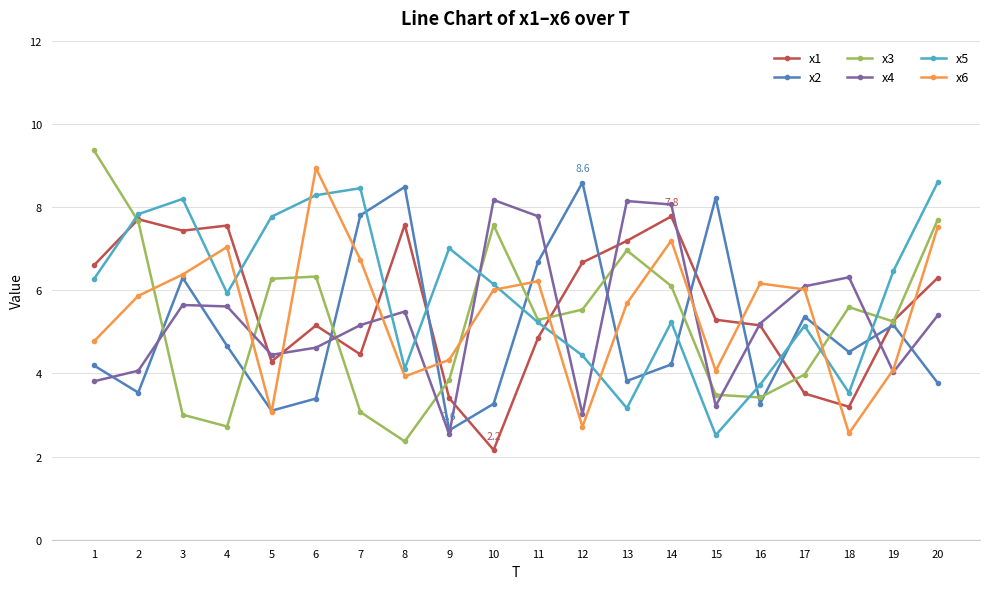

What is the lowest value of the x6 series?

2.6